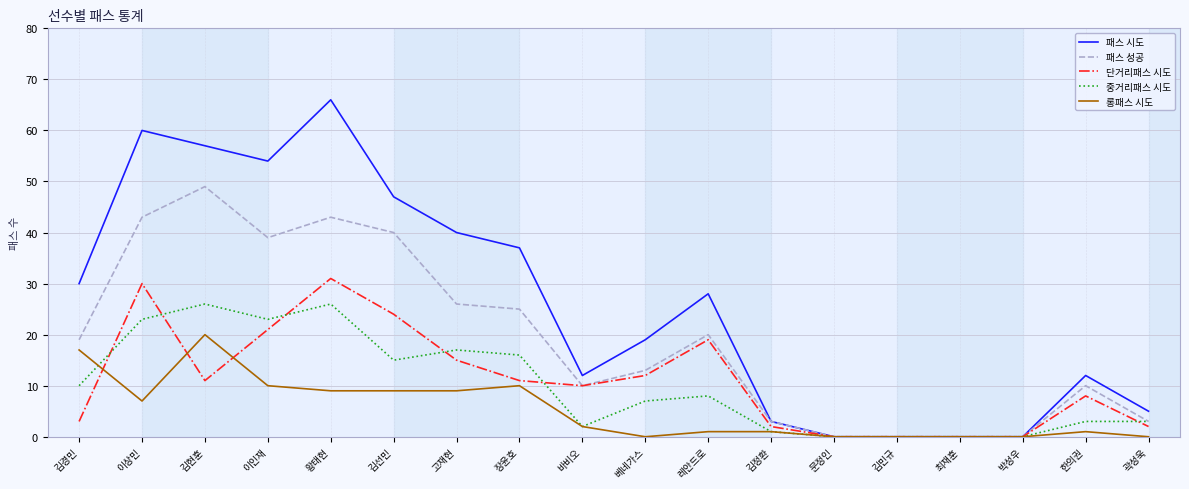

Count the number of categories in the chart.

18